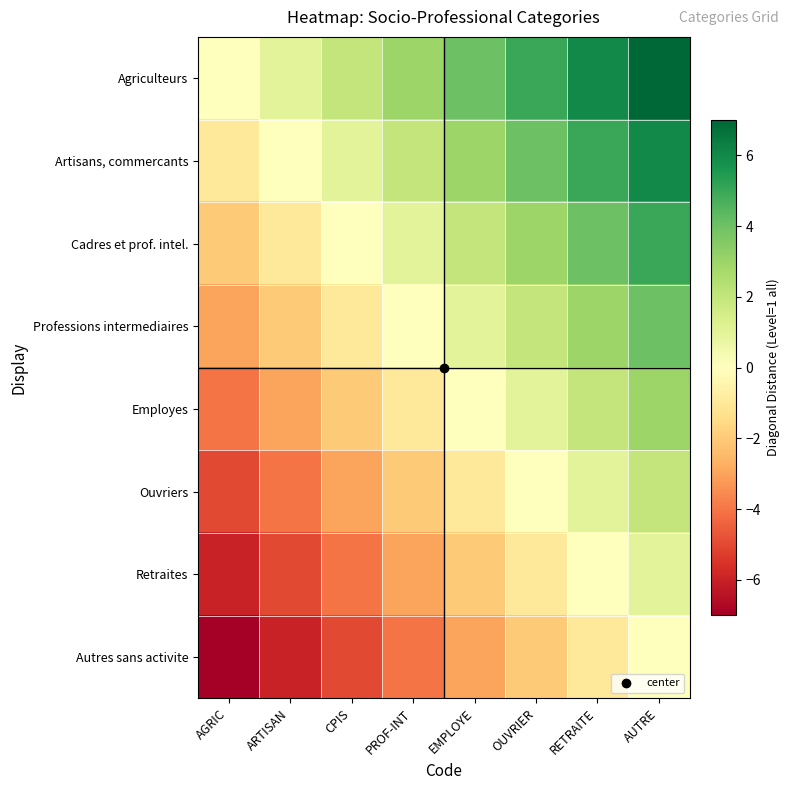

At which category is the sum across all series the highest?

AUTRE